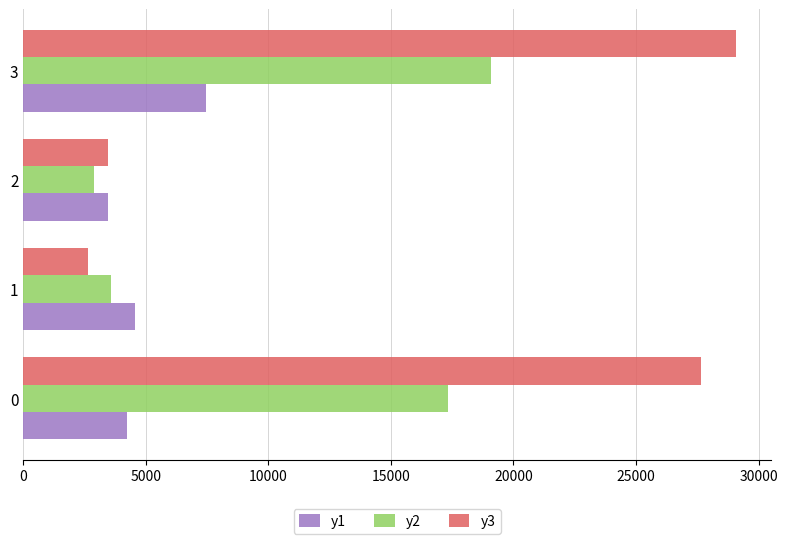

How many data points in y3 are less than 27658?

2